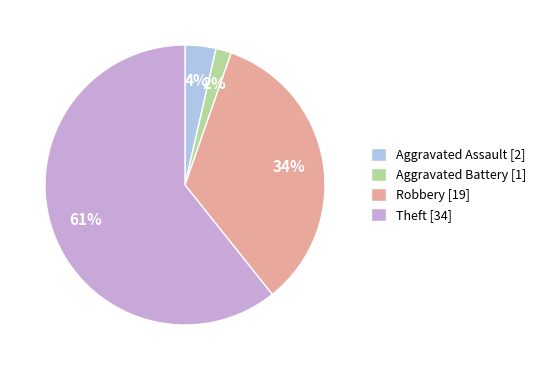

Which slice is the smallest?

Aggravated Battery [1]